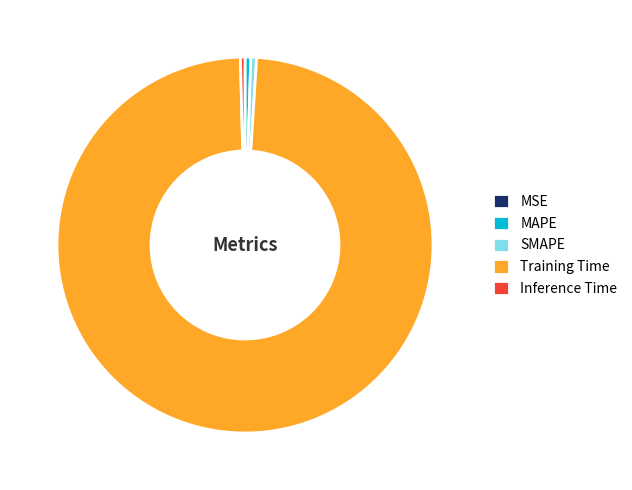

Which slice is the largest?

Training Time